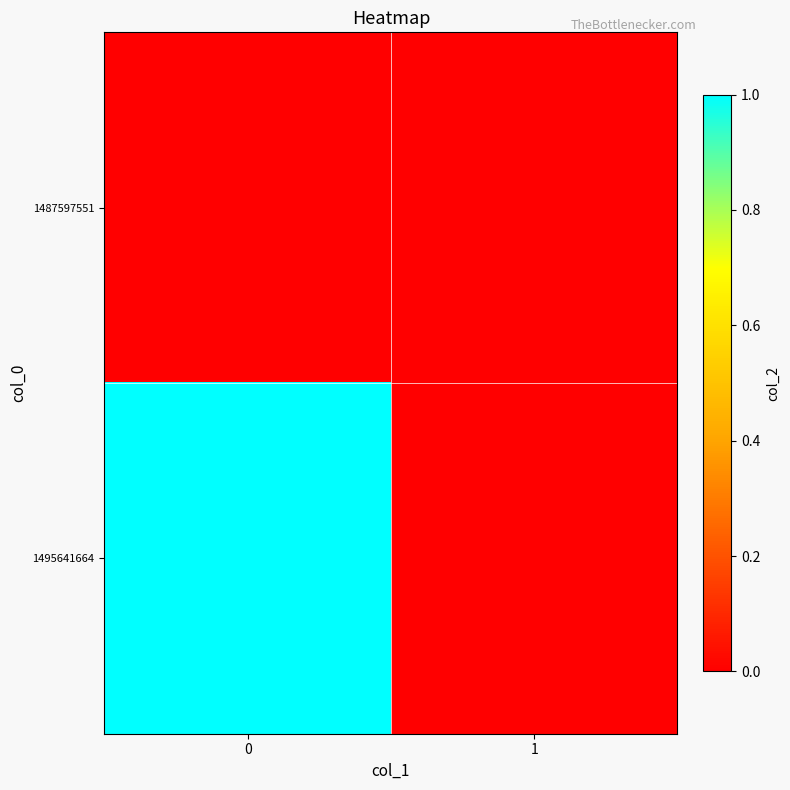

What is the difference between the highest and lowest values at 0?

1